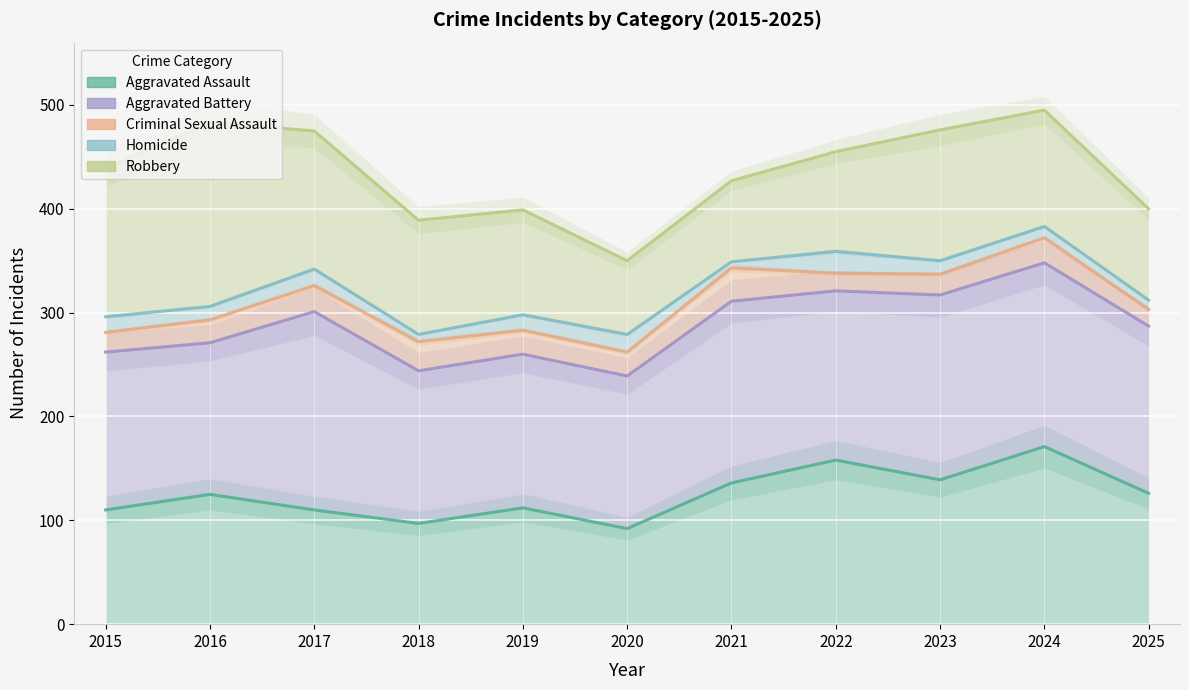

What is the value of the Criminal Sexual Assault point at the 8th from the left?

338